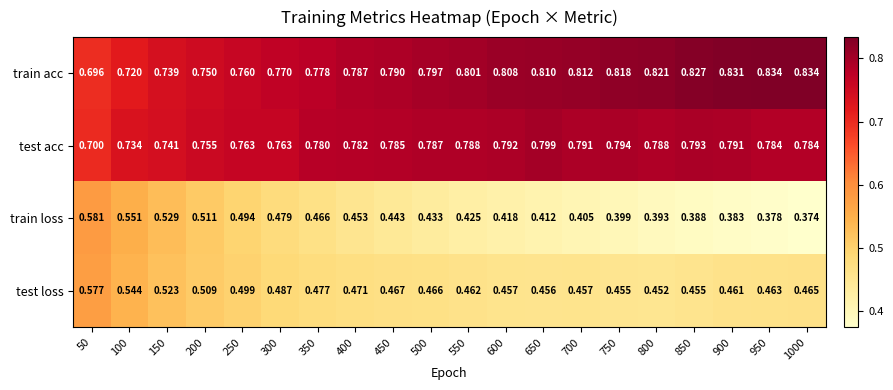

Rank the series at 200 from highest to lowest value.

test acc, train acc, train loss, test loss